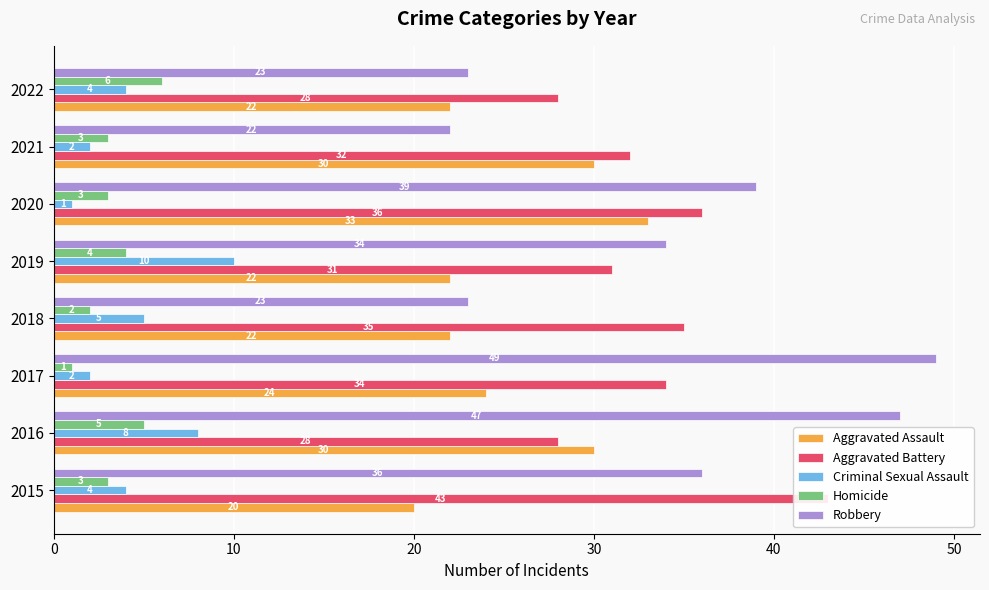

What position from the left is 7?

8